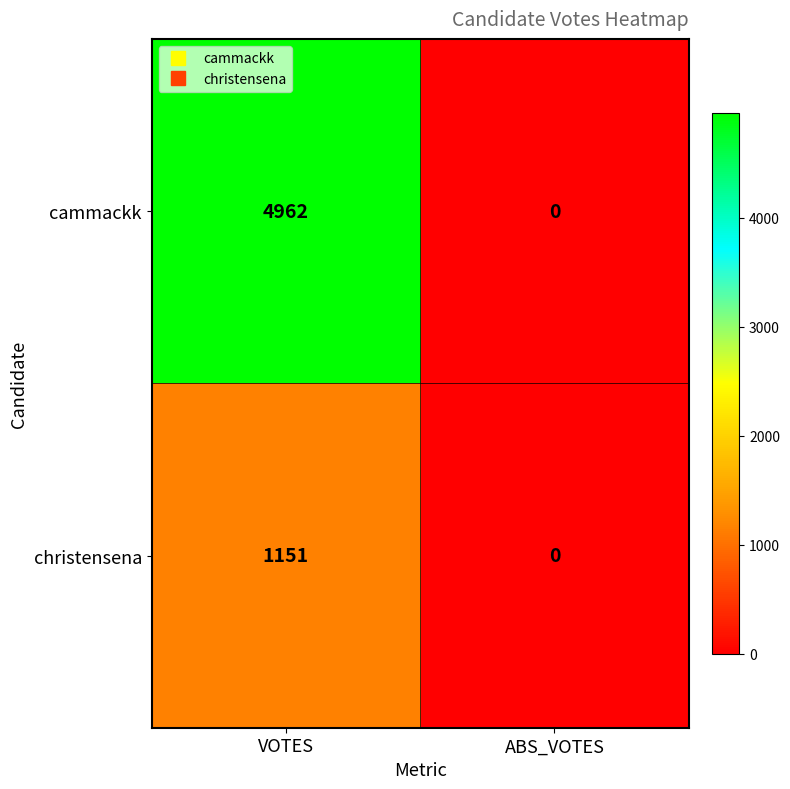

At which label does christensena reach its peak?

VOTES